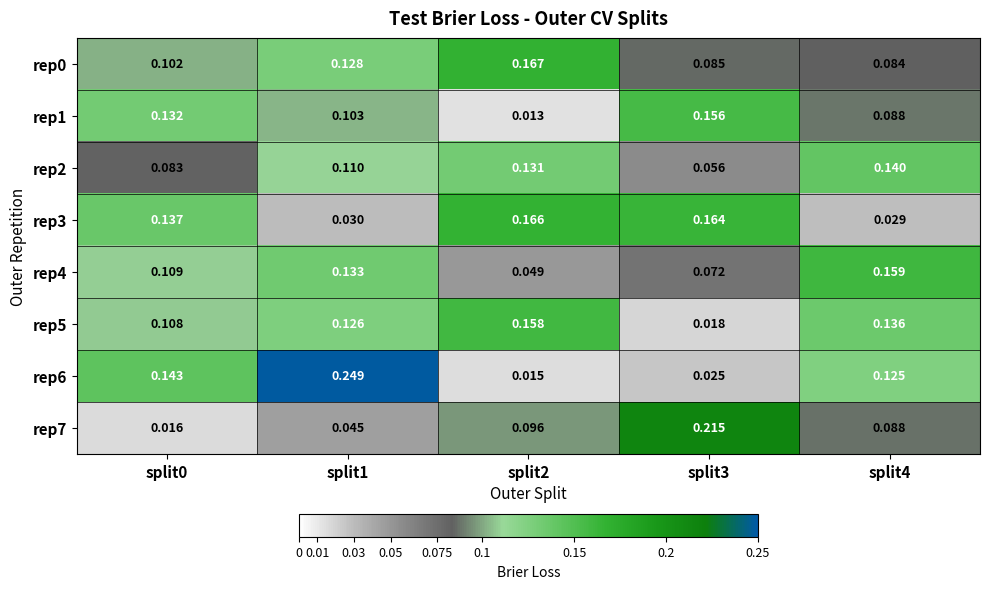

Is the value of rep0 at split4 greater than the value of rep4 at split0?

No